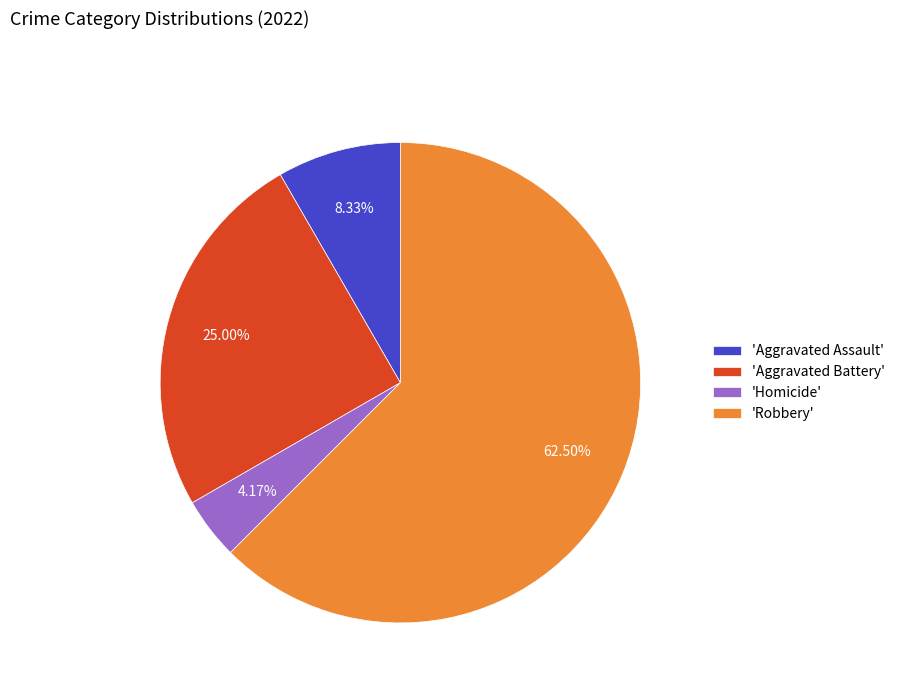

Which category has the smallest portion of the pie?

'Homicide'